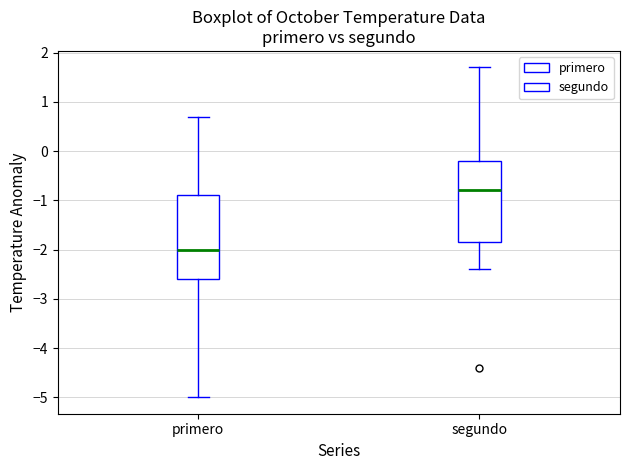

Reading left to right, transcribe this box plot: for each box, give where its median line is, the range the box spans, and where its two whiskers end, as read against the y-axis. The values are not printed on the chart, so give them approximately, as read against the axis.

primero: median -2.0, box -2.6 to -0.9, whiskers -5.0 to 0.7
segundo: median -0.8, box -1.8 to -0.2, whiskers -2.4 to 1.7